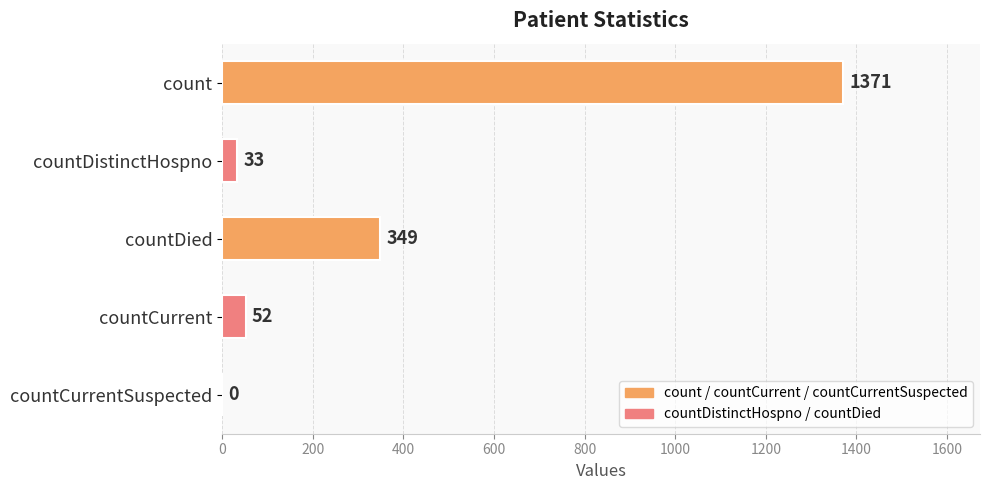

Is it true that the value at countCurrentSuspected is -445?

False